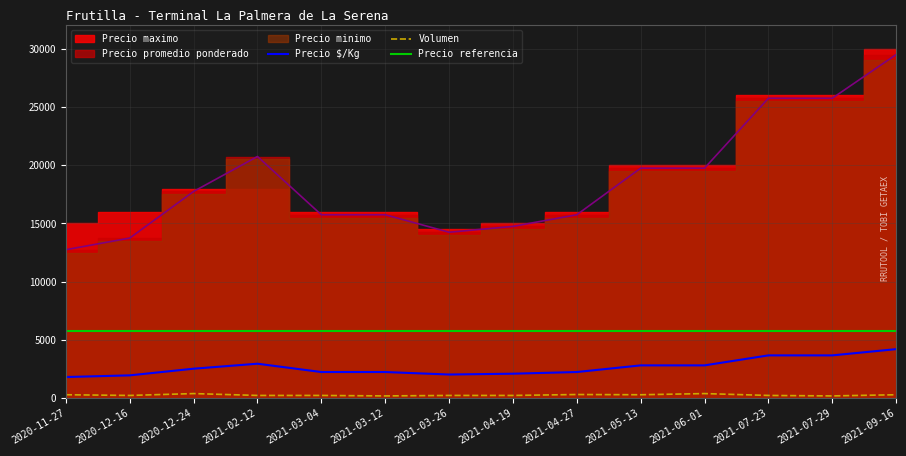

What is the minimum value for Precio $/Kg?

1821